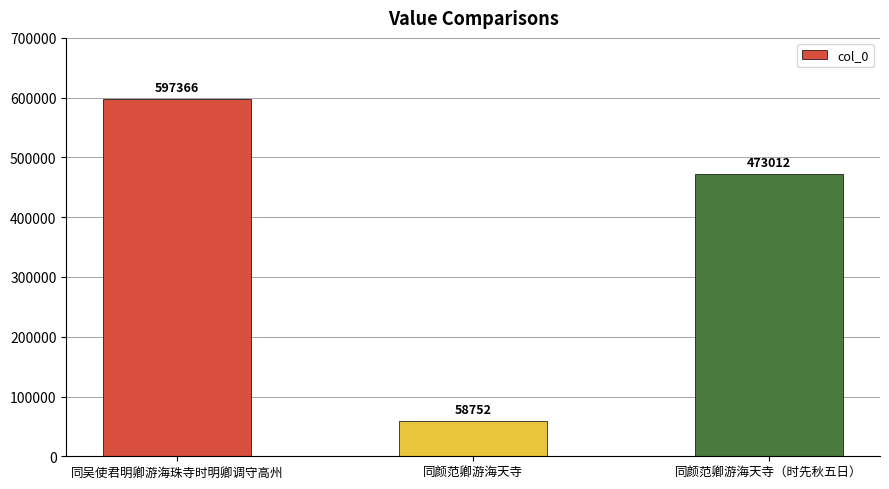

Rank the categories by value from highest to lowest.

同吴使君明卿游海珠寺时明卿调守高州, 同颜范卿游海天寺（时先秋五日）, 同颜范卿游海天寺